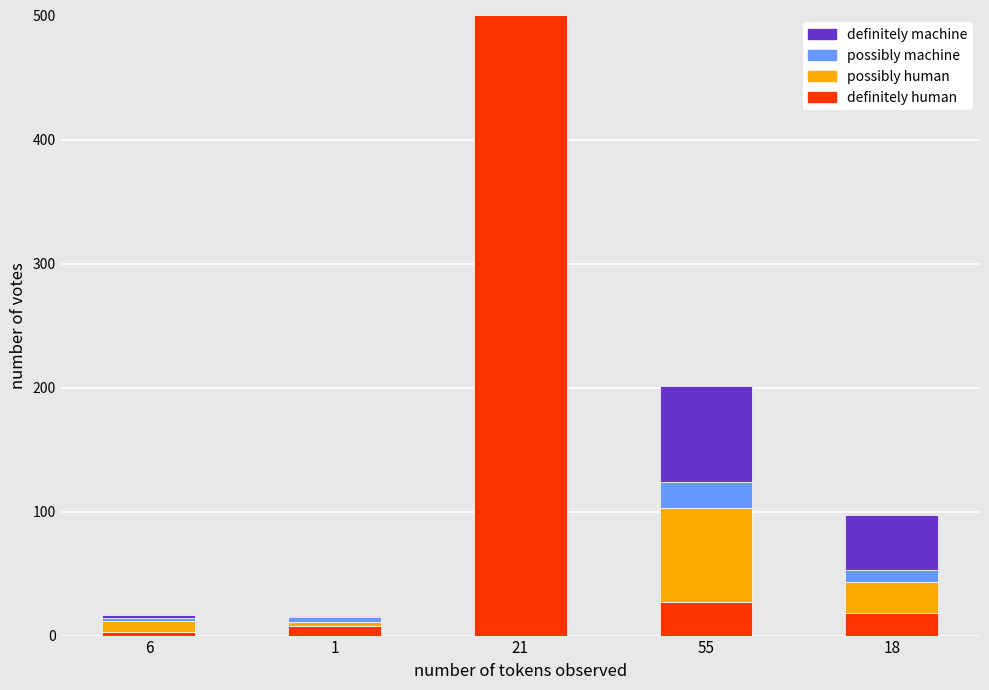

Between 18 and 1, which is larger?

18